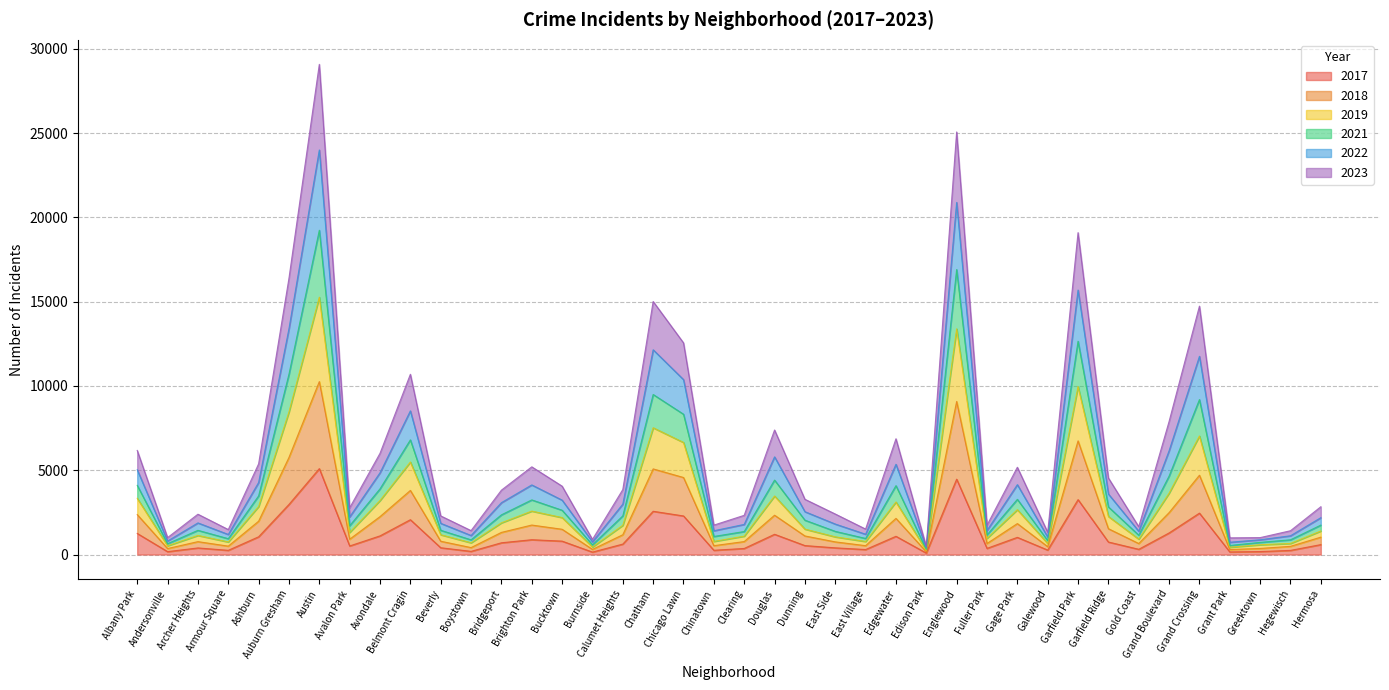

What is the total value across all series at Auburn Gresham?

16388